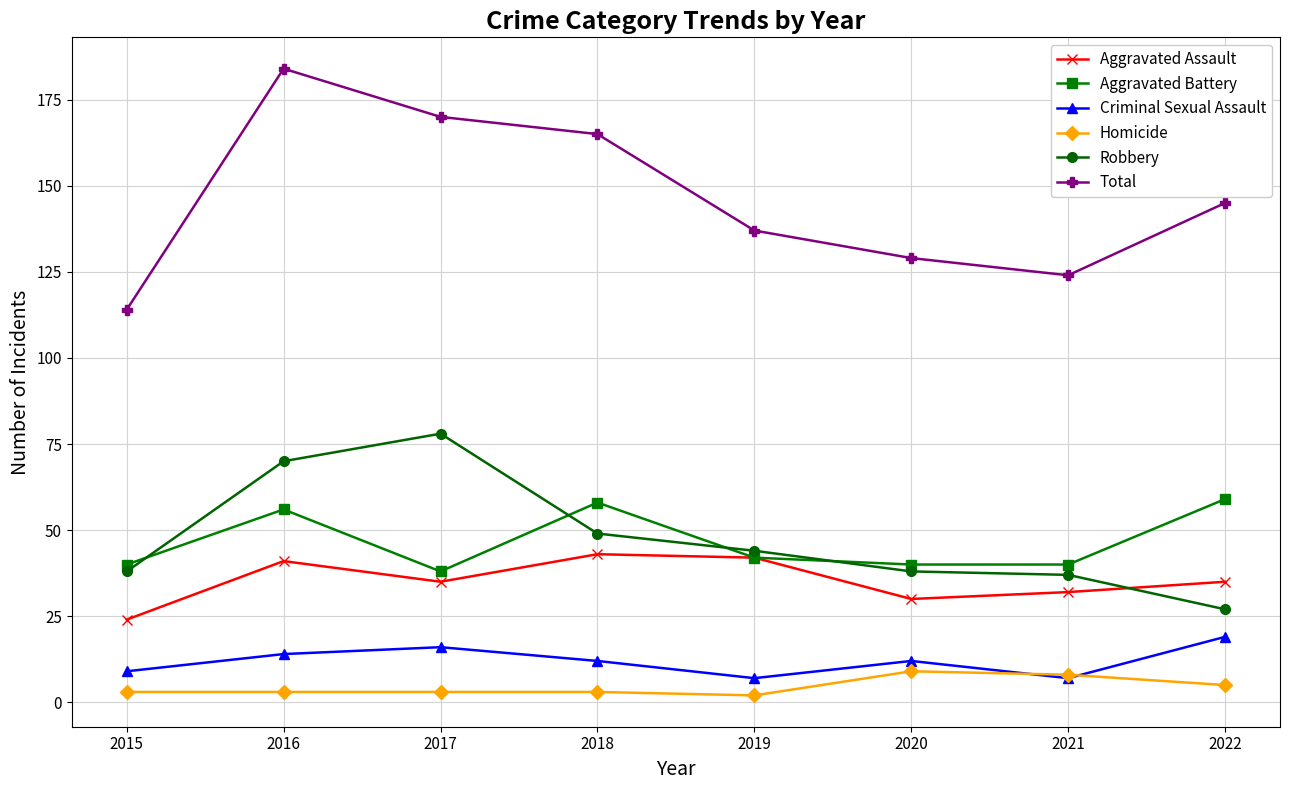

Reading left to right, extract all data points from this chart.

Aggravated Assault: 24	41	35	43	42	30	32	35
Aggravated Battery: 40	56	38	58	42	40	40	59
Criminal Sexual Assault: 9	14	16	12	7	12	7	19
Homicide: 3	3	3	3	2	9	8	5
Robbery: 38	70	78	49	44	38	37	27
Total: 114	184	170	165	137	129	124	145